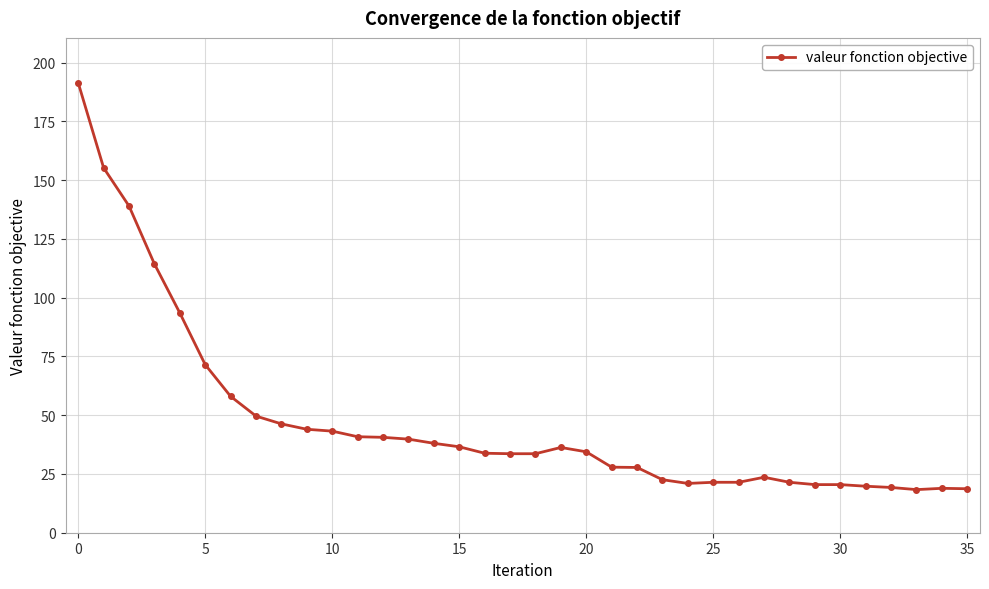

How many categories are shown in the chart?

36